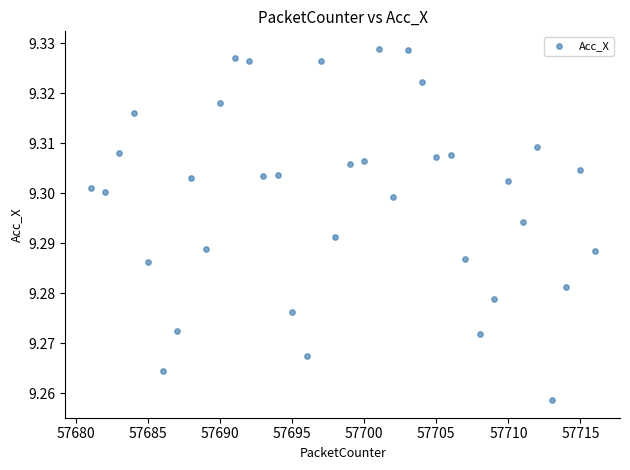

What is the range of X values (max minus min)?

35.0